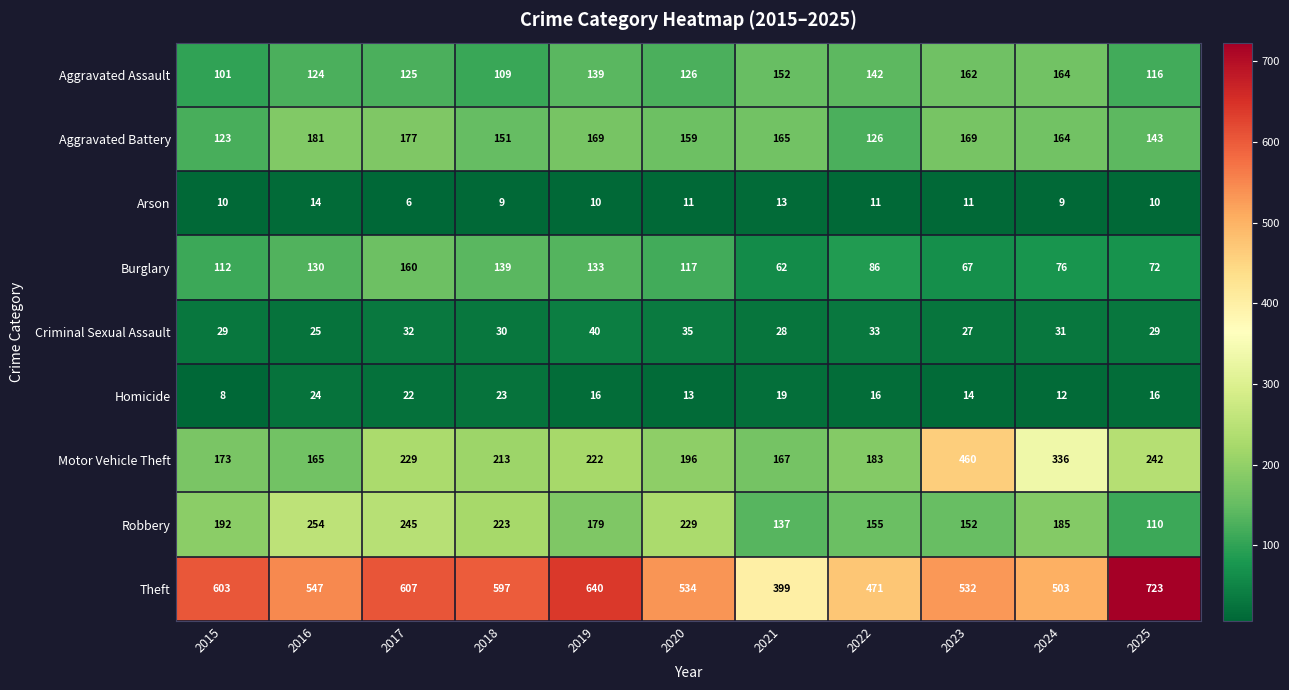

How many categories are shown in the chart?

11